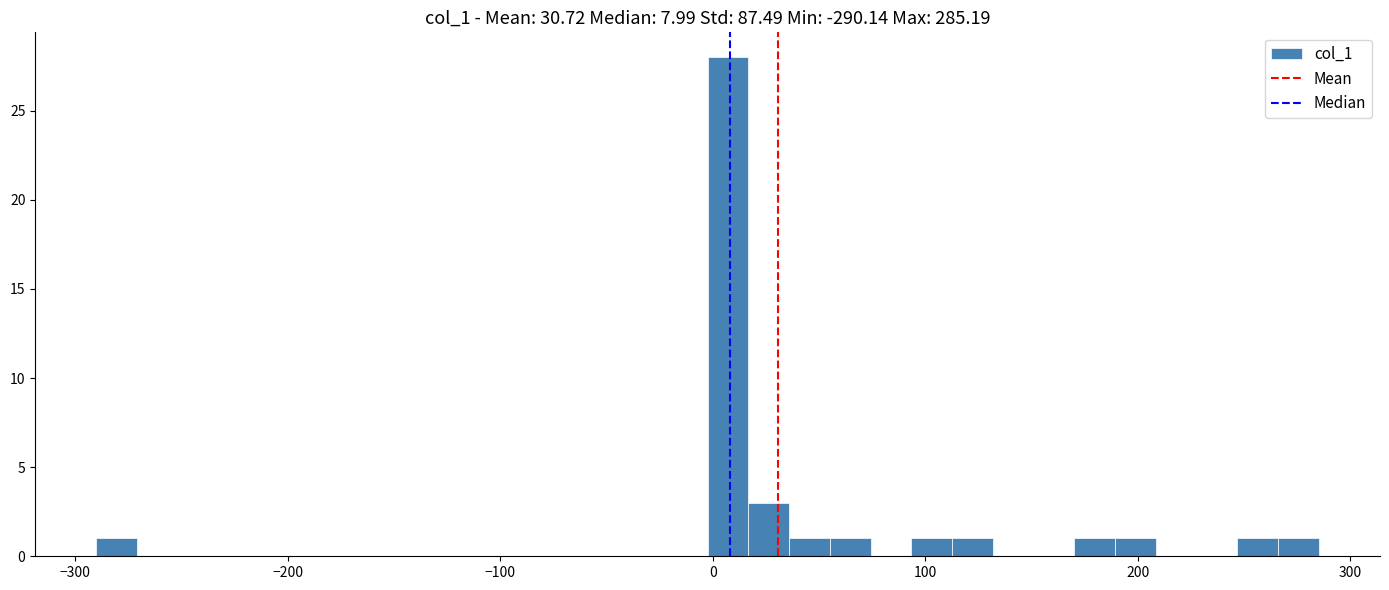

Around what value on the x-axis is the tallest bar? Give the approximate position of its centre, as read against the axis.

10